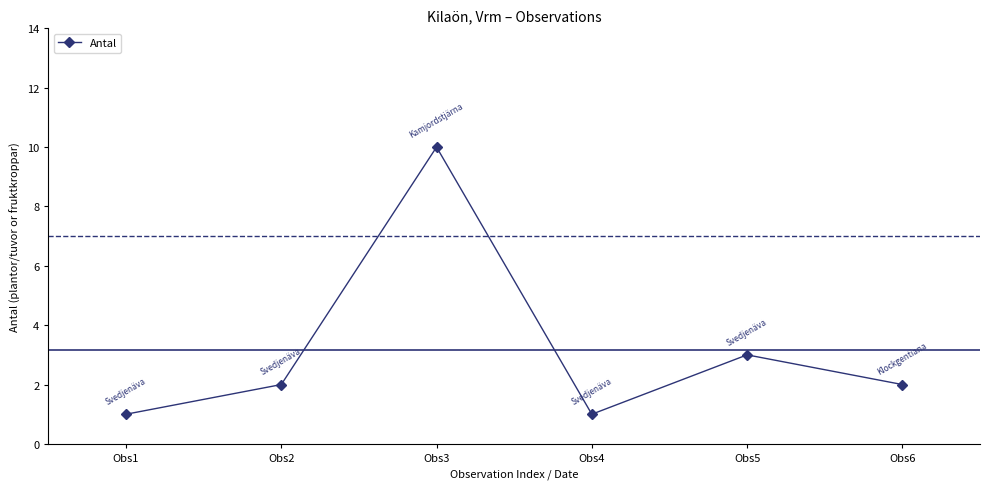

What is the average value?

3